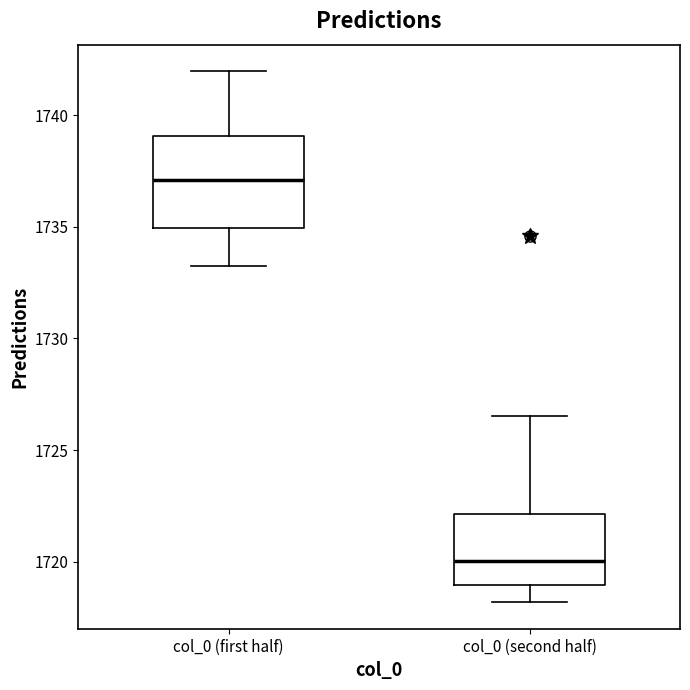

Which box is the tallest, from its lower edge to its upper edge?

col_0 (first half)